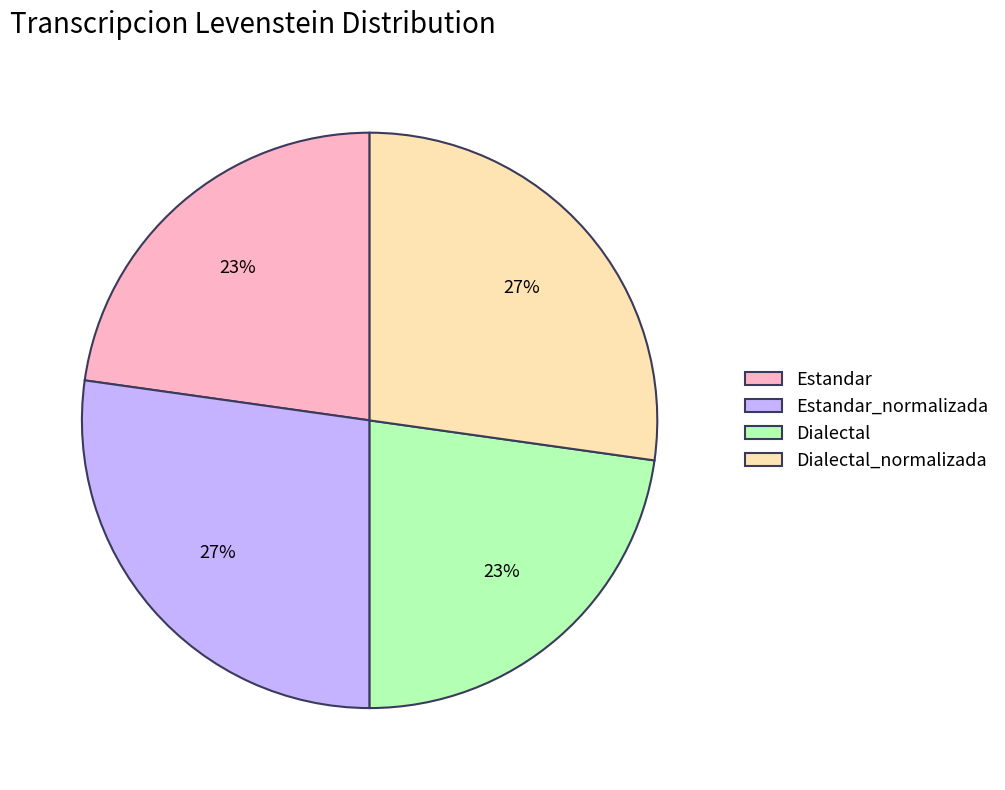

True or false: Estandar_normalizada accounts for 27% of the total.

True